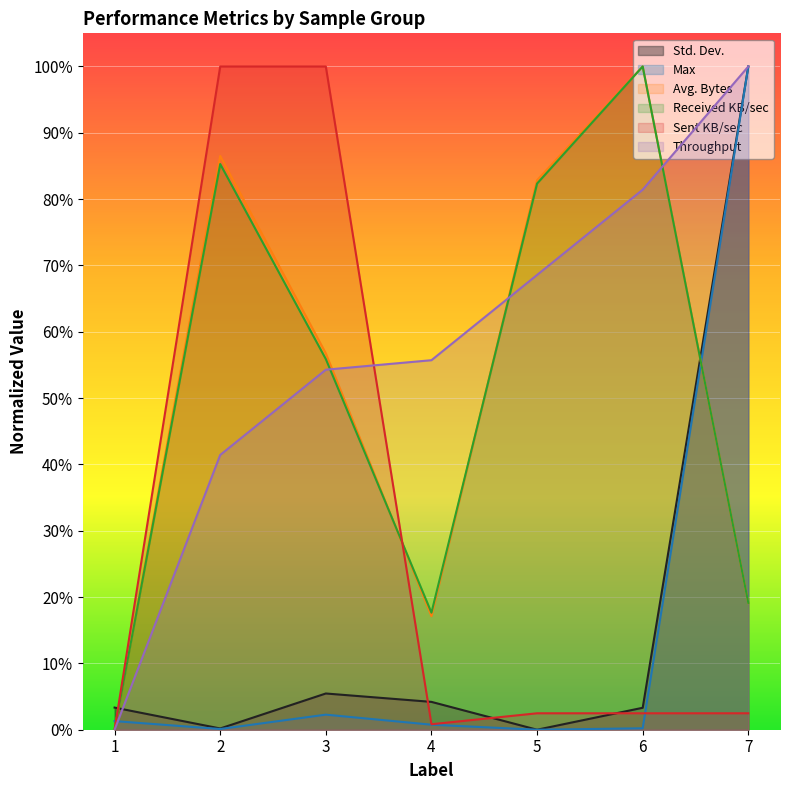

Does the chart display data point markers on the line(s)?

No